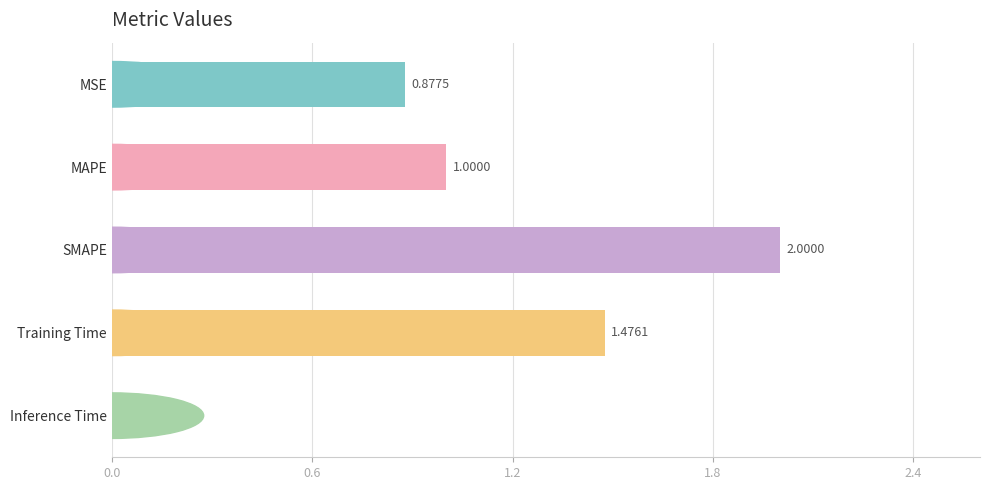

Rank the categories by value from lowest to highest.

Inference Time, MSE, MAPE, Training Time, SMAPE